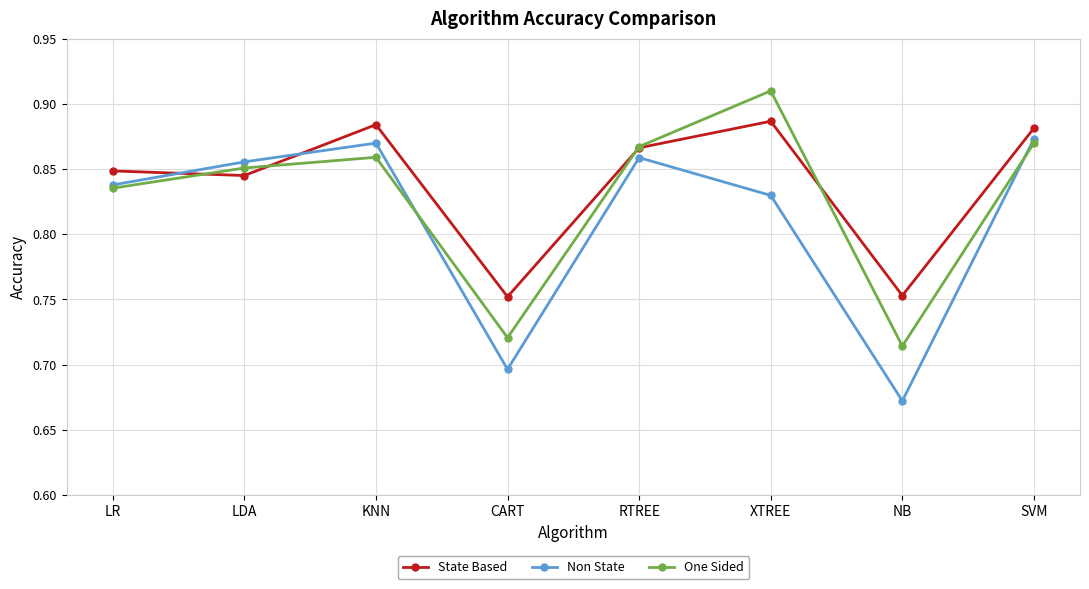

What is the difference between the Non State values at CART and RTREE?

0.2